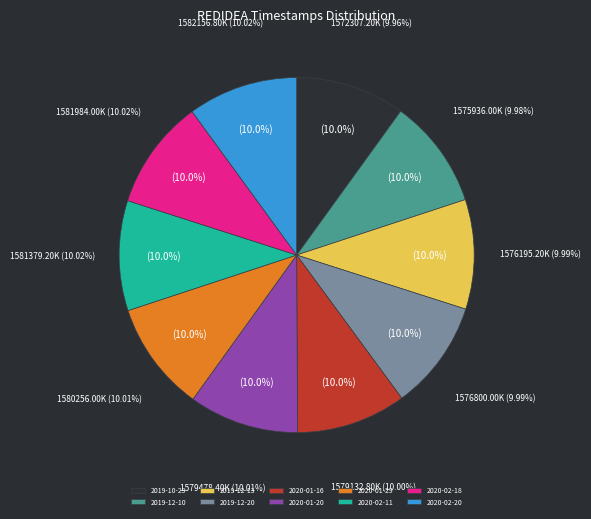

To the nearest percent, what is the average slice percentage?

10%